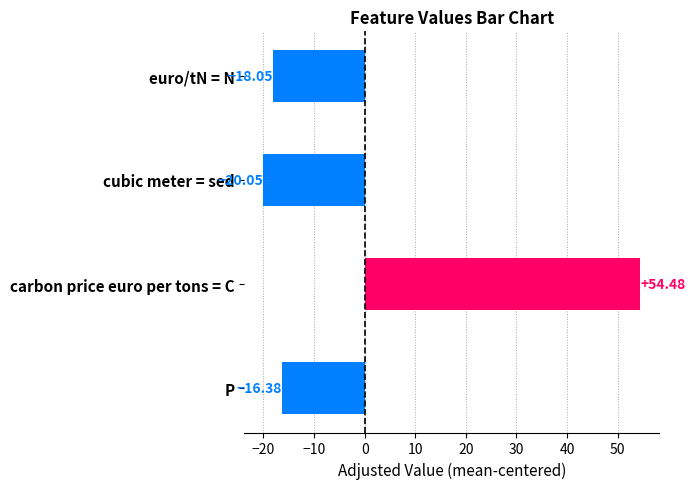

What is the smallest value displayed?

-20.0